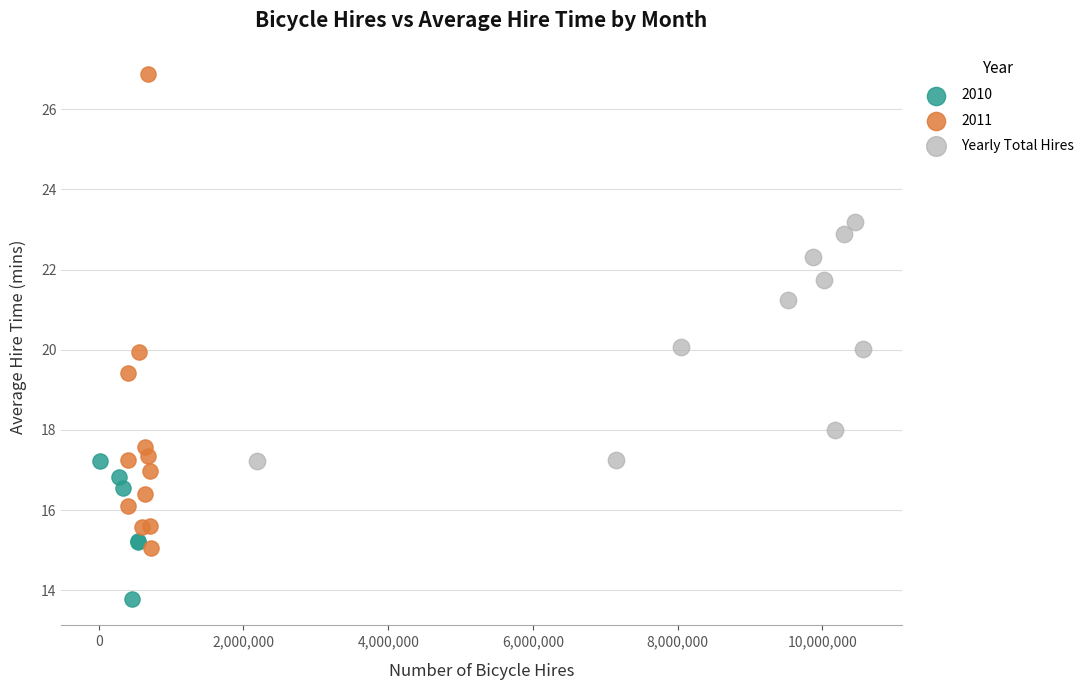

Which series reaches the maximum Y coordinate?

2011